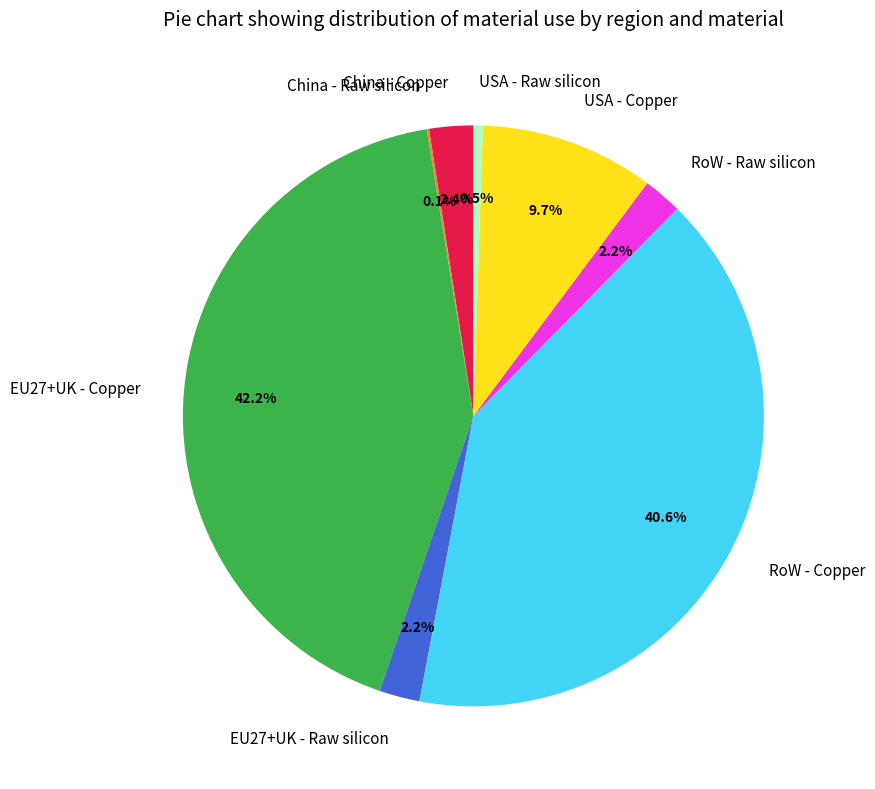

The China - Copper slice represents 2% of the pie. True or false?

True